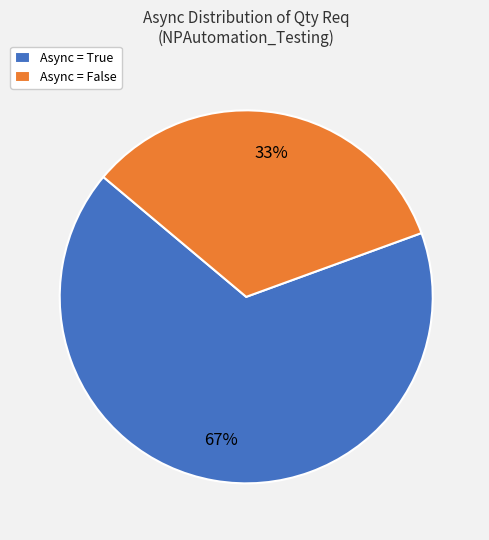

The Async = True slice represents 67% of the pie. True or false?

True